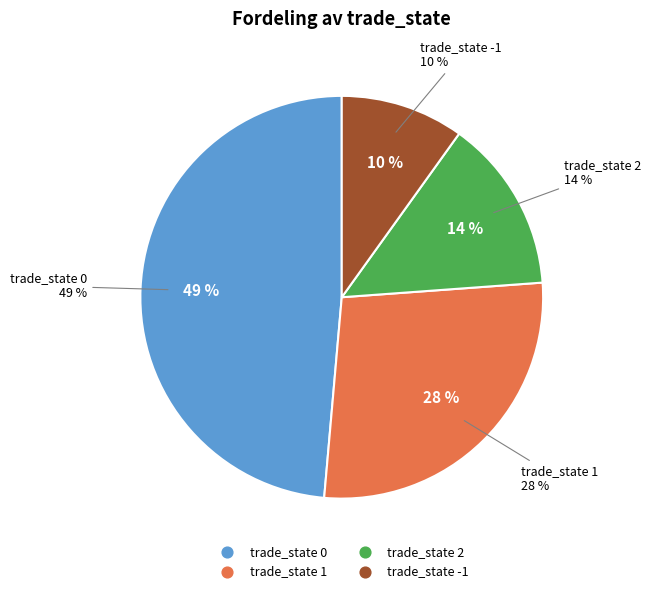

Is the sum of 0 and 0 greater than half?

No